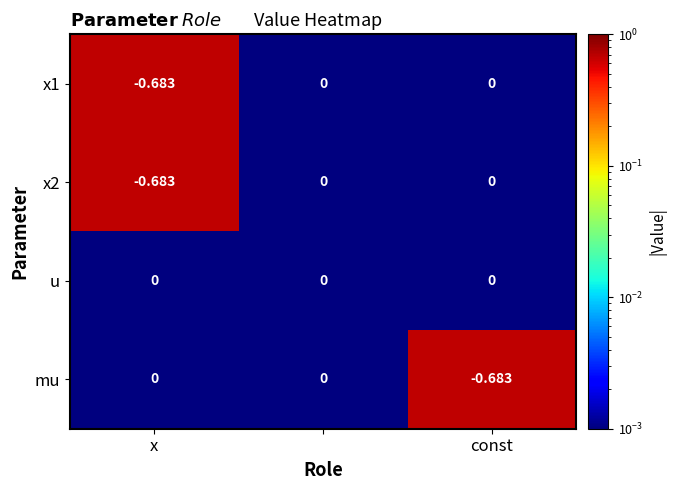

Which series has the largest total across all categories?

u